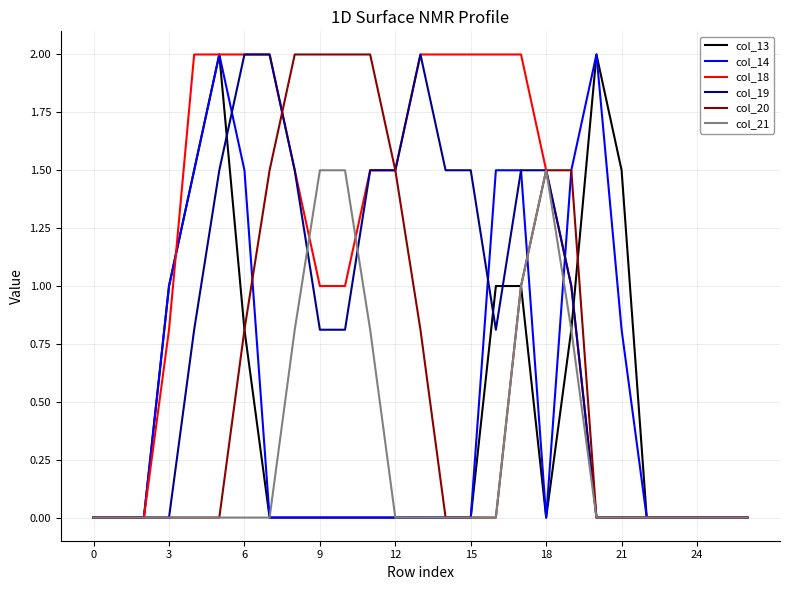

What is the average value of the col_13 series?

0.4